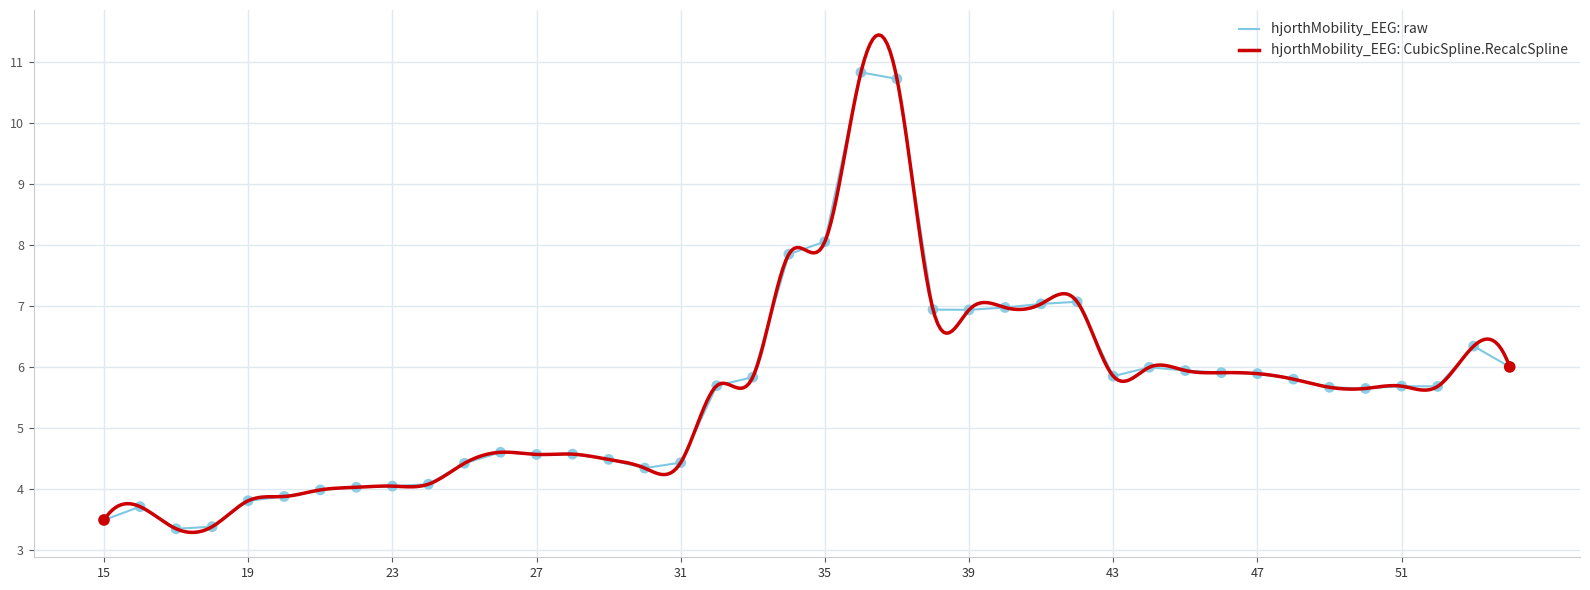

What is the maximum value for hjorthMobility_EEG: raw?

10.8